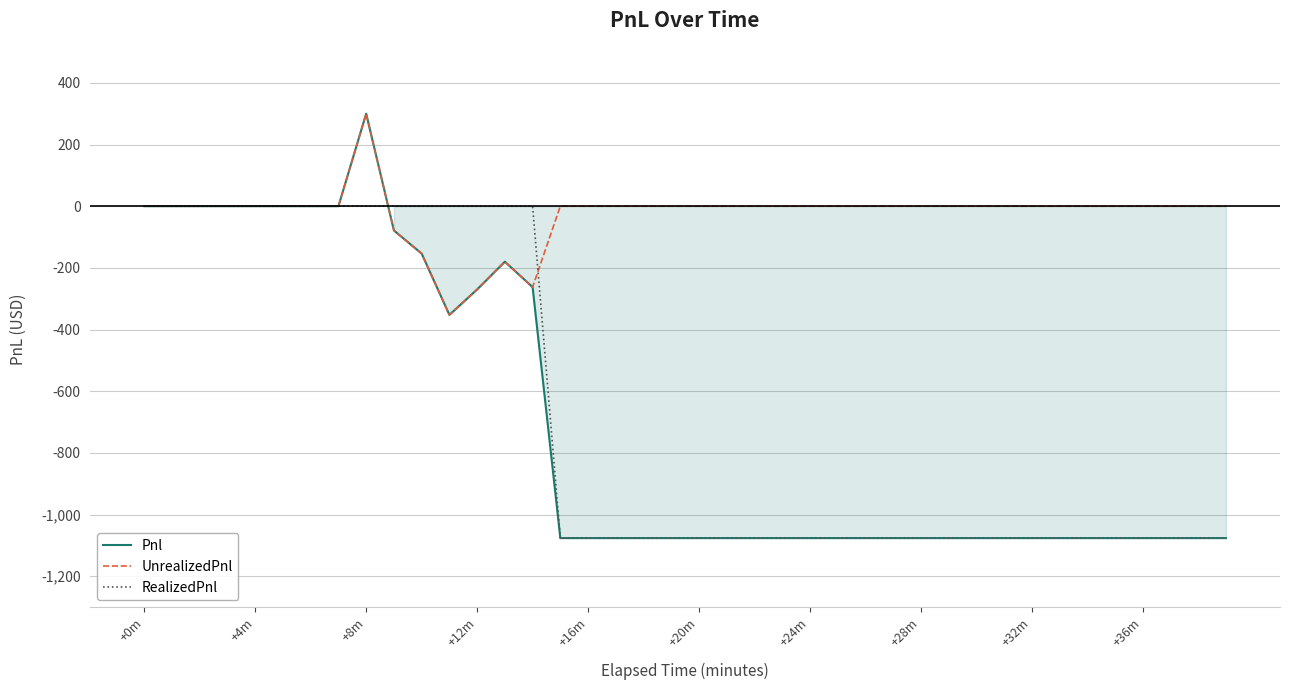

What is the greatest value displayed?

300.0